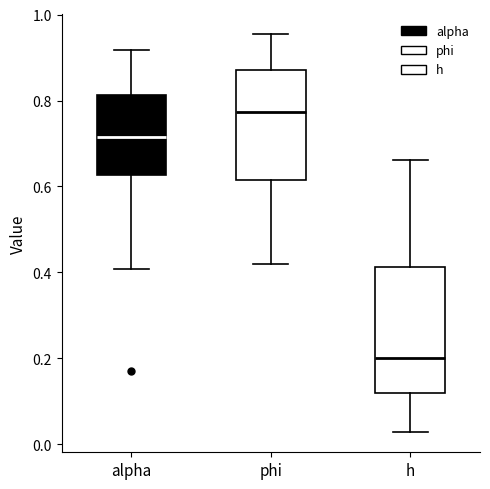

Which box has the highest median line?

phi